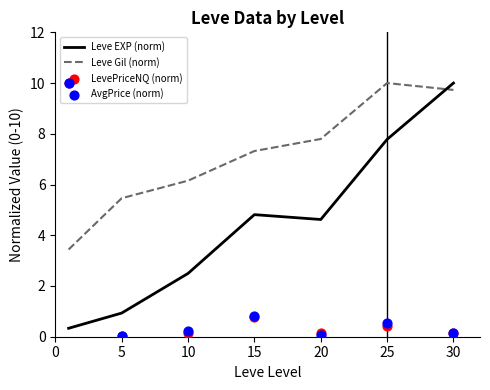

What is the total value across all series at 5?

6.4